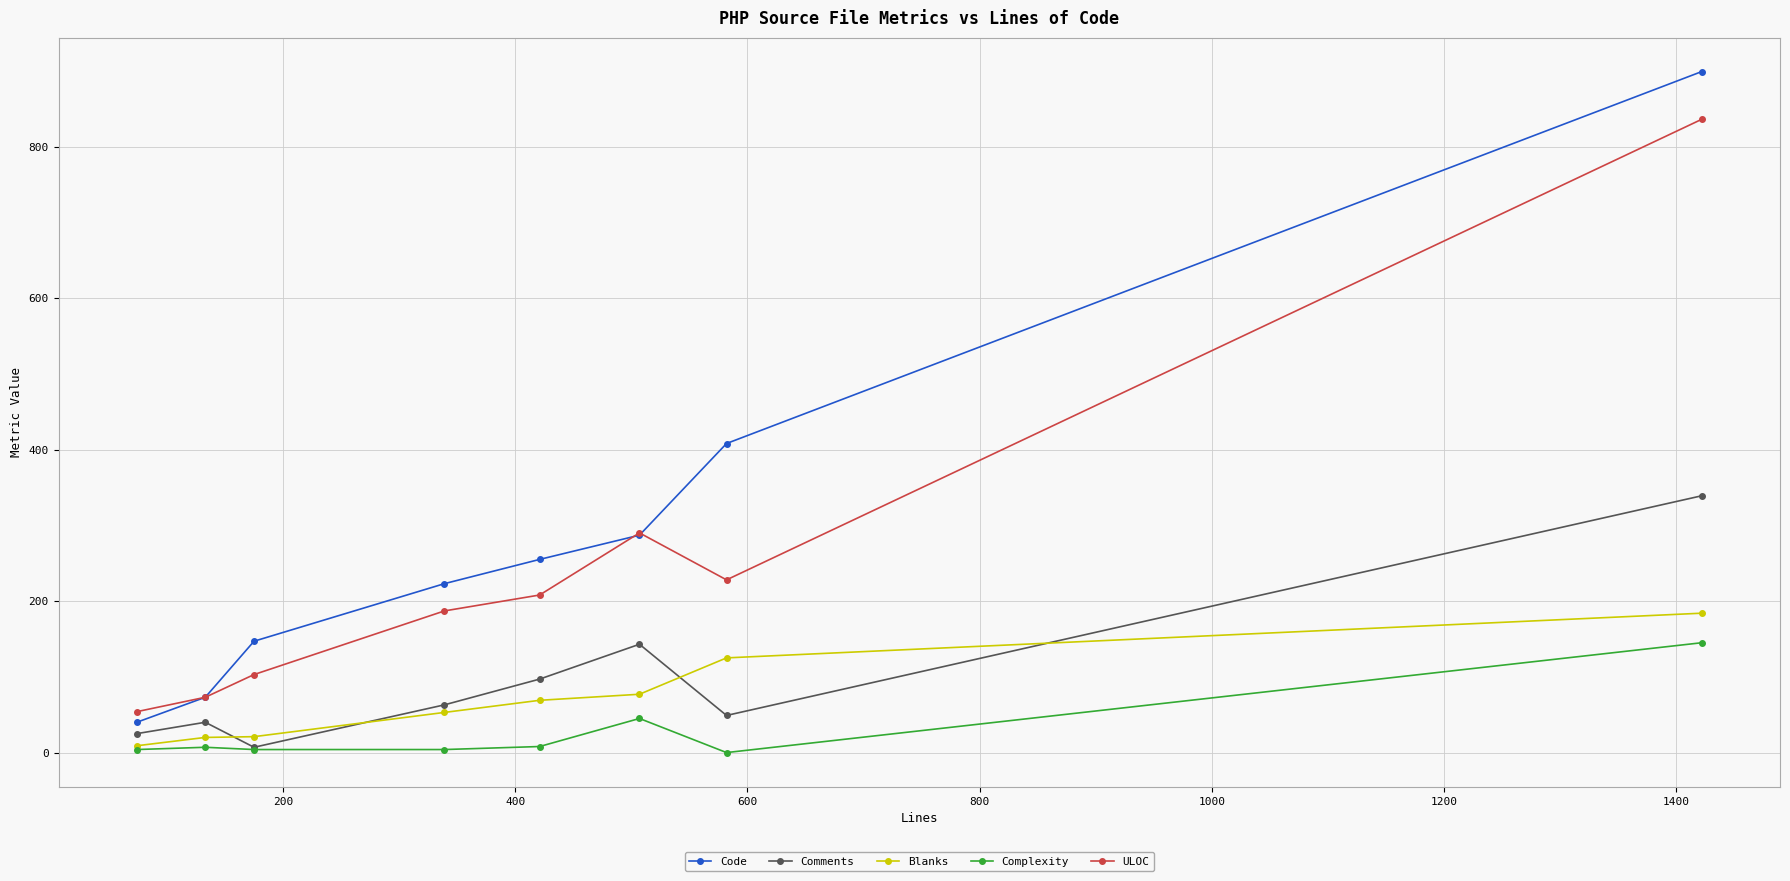

True or false: Blanks and ULOC cross at least once.

False